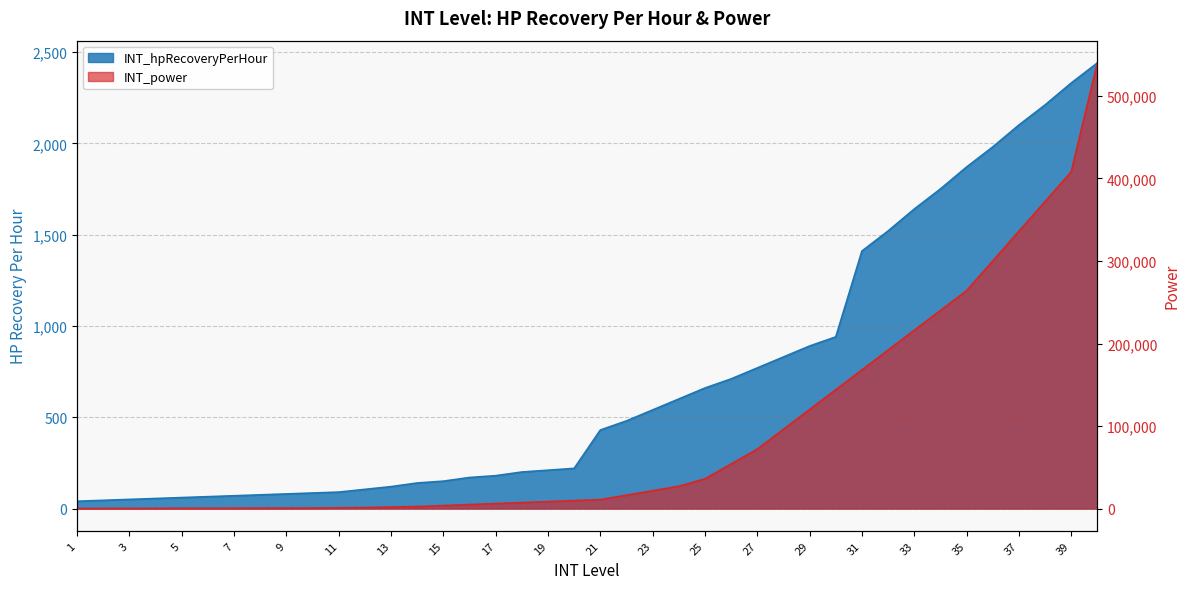

Which series changed the most between 12 and 25?

INT_power